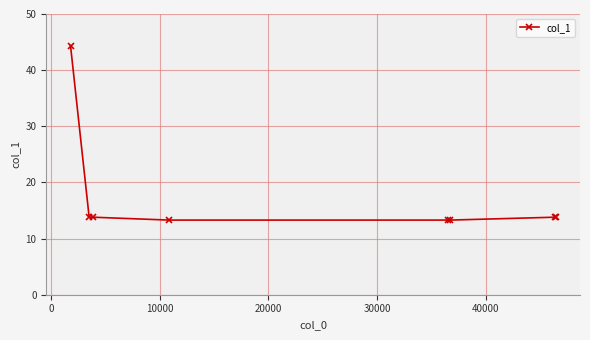

What is the average value?

17.4